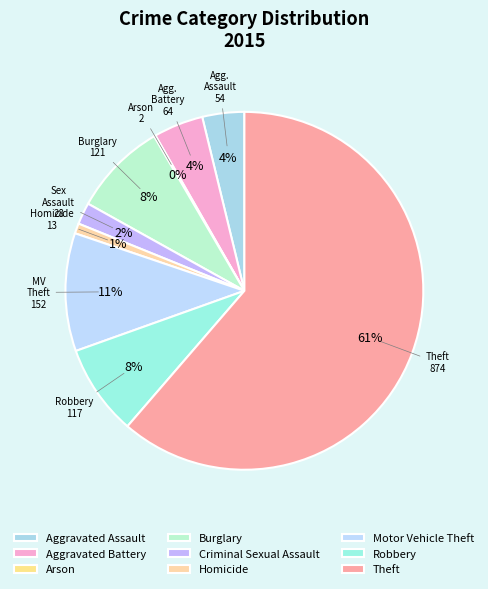

Which category has the smallest portion of the pie?

Arson